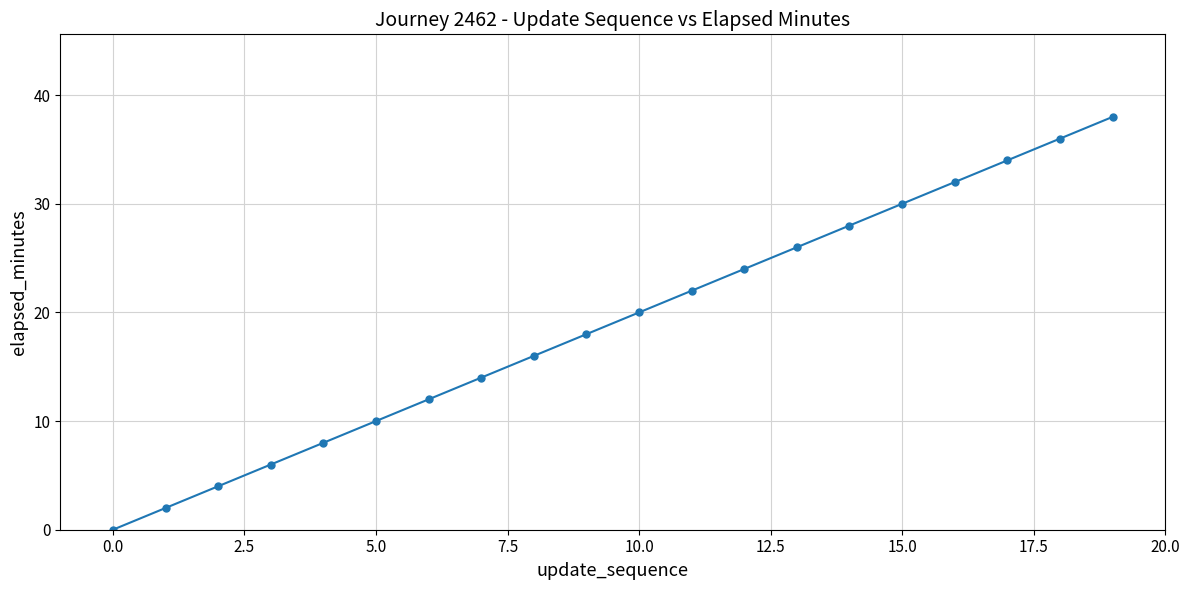

What is the greatest value displayed?

38